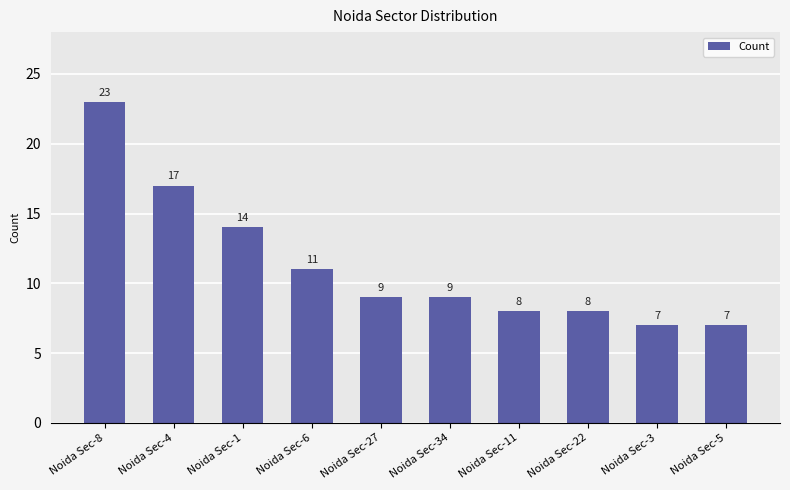

What is the label of the 8th bar from the left?

Noida Sec-22